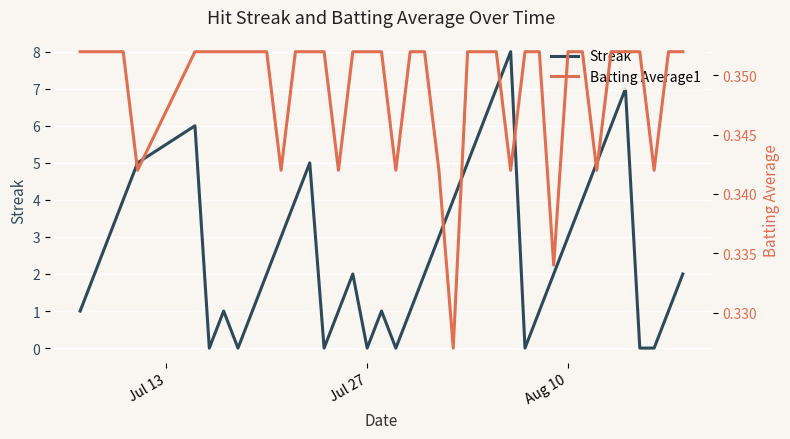

What is the greatest value displayed?

8.0